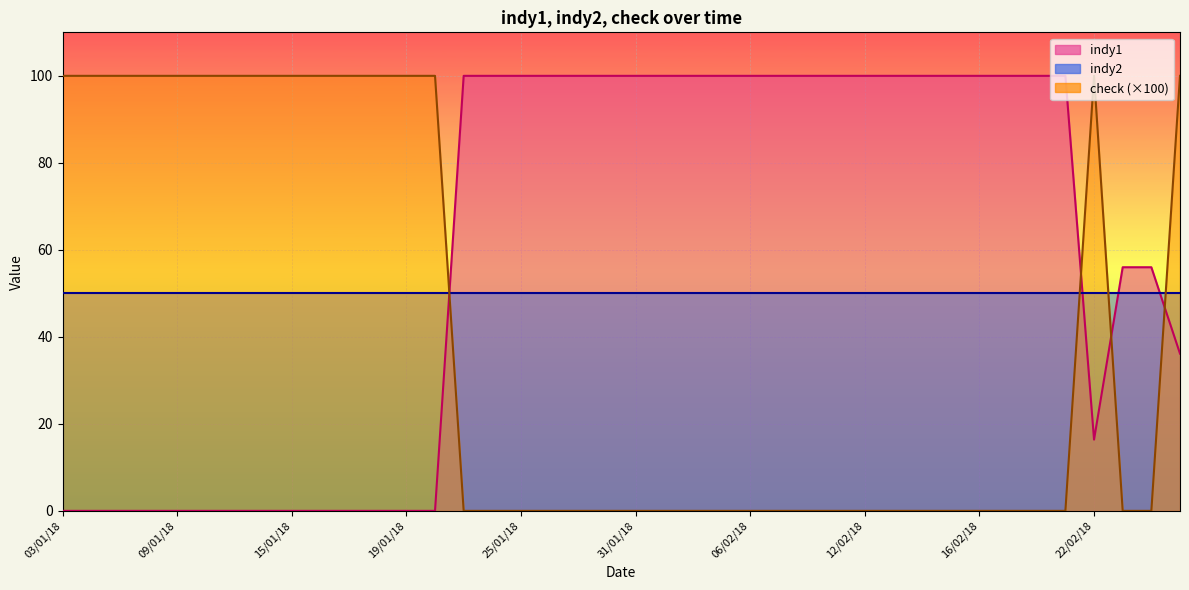

What is the average value of the check series?

40.0